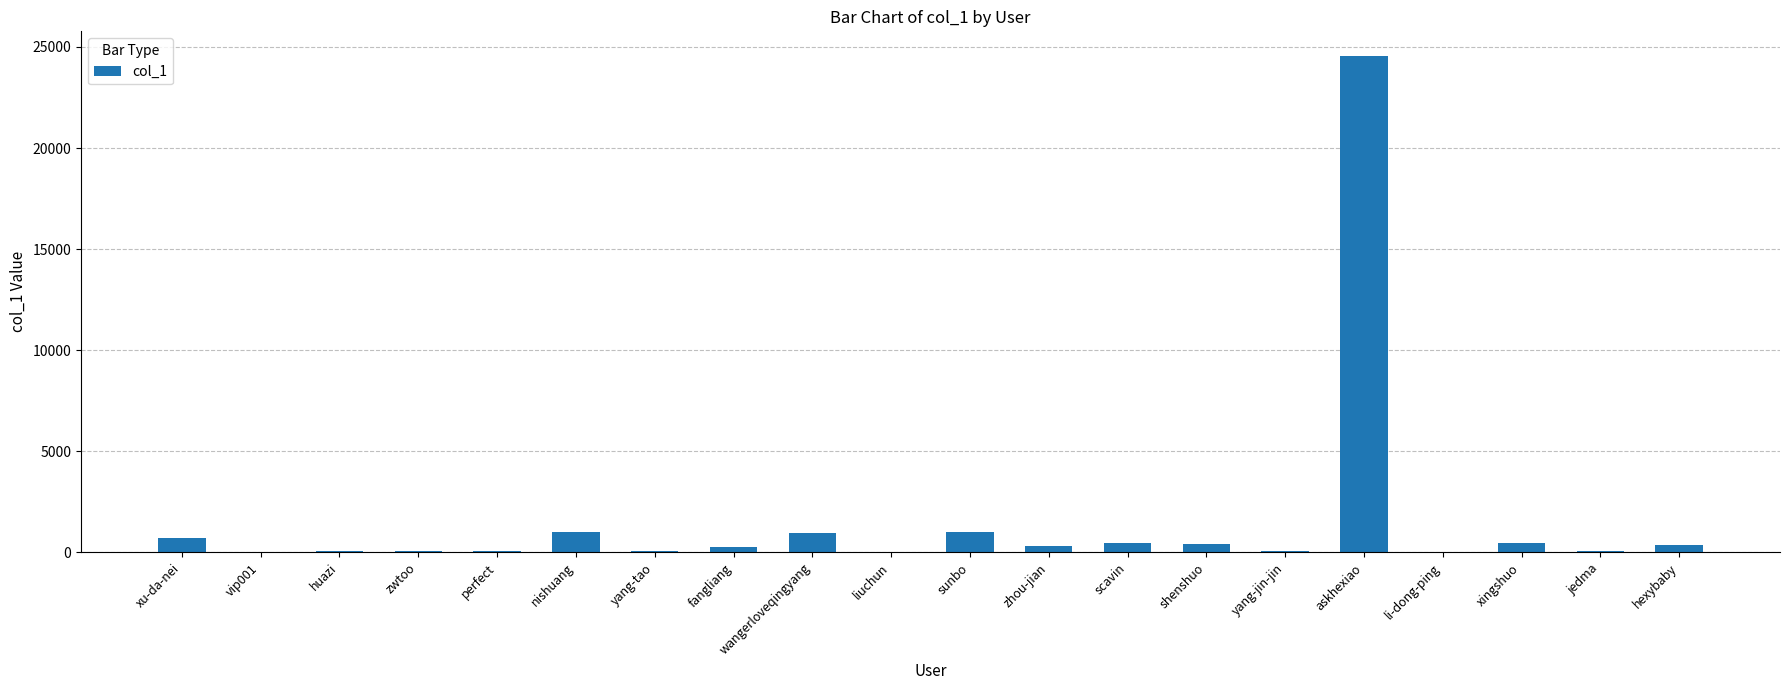

What is the approximate value at fangliang, to the nearest 100?

300